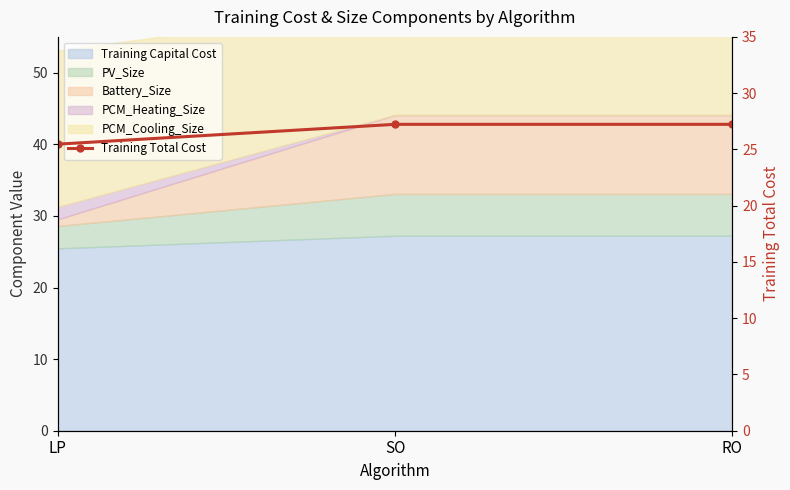

Reading right to left, transcribe all the data shown in this chart.

27.2	27.2	25.5